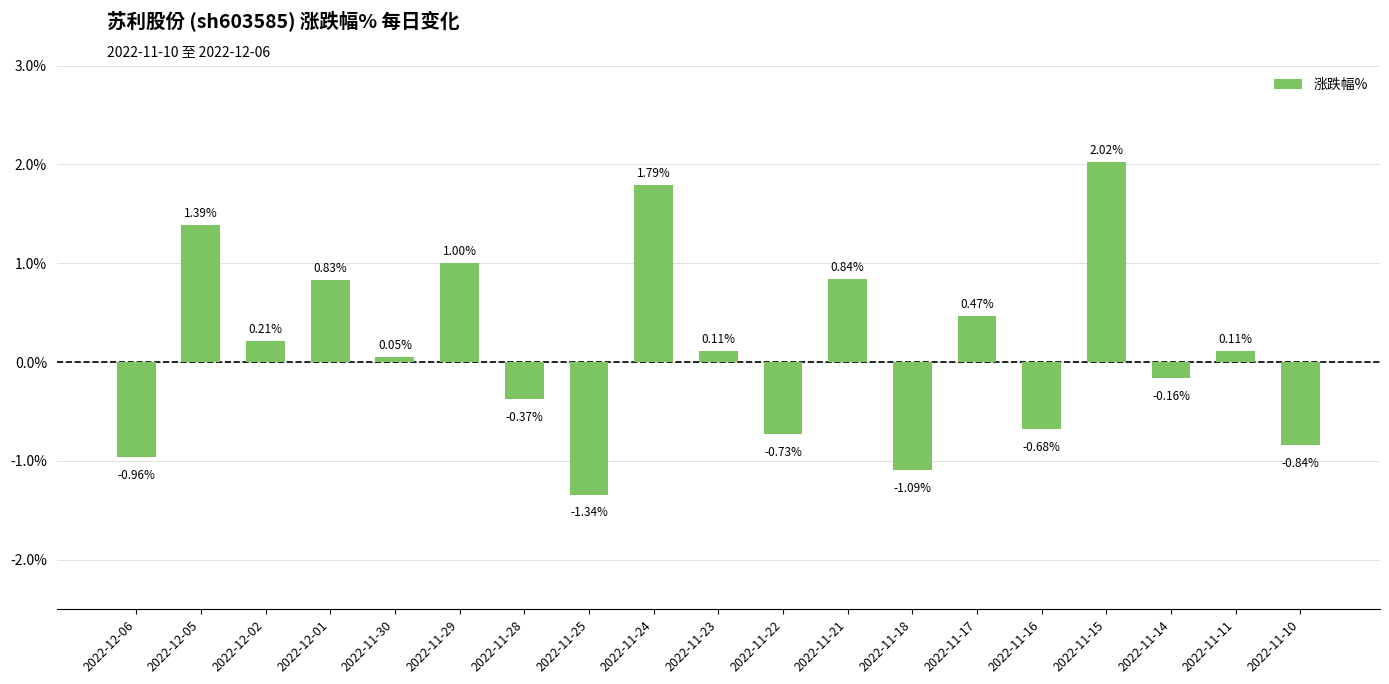

At which category does the chart reach its peak across all series?

2022-11-15